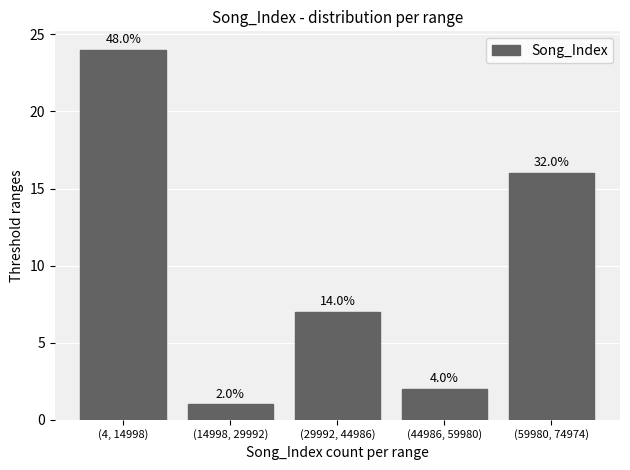

How many bars are there in total?

5